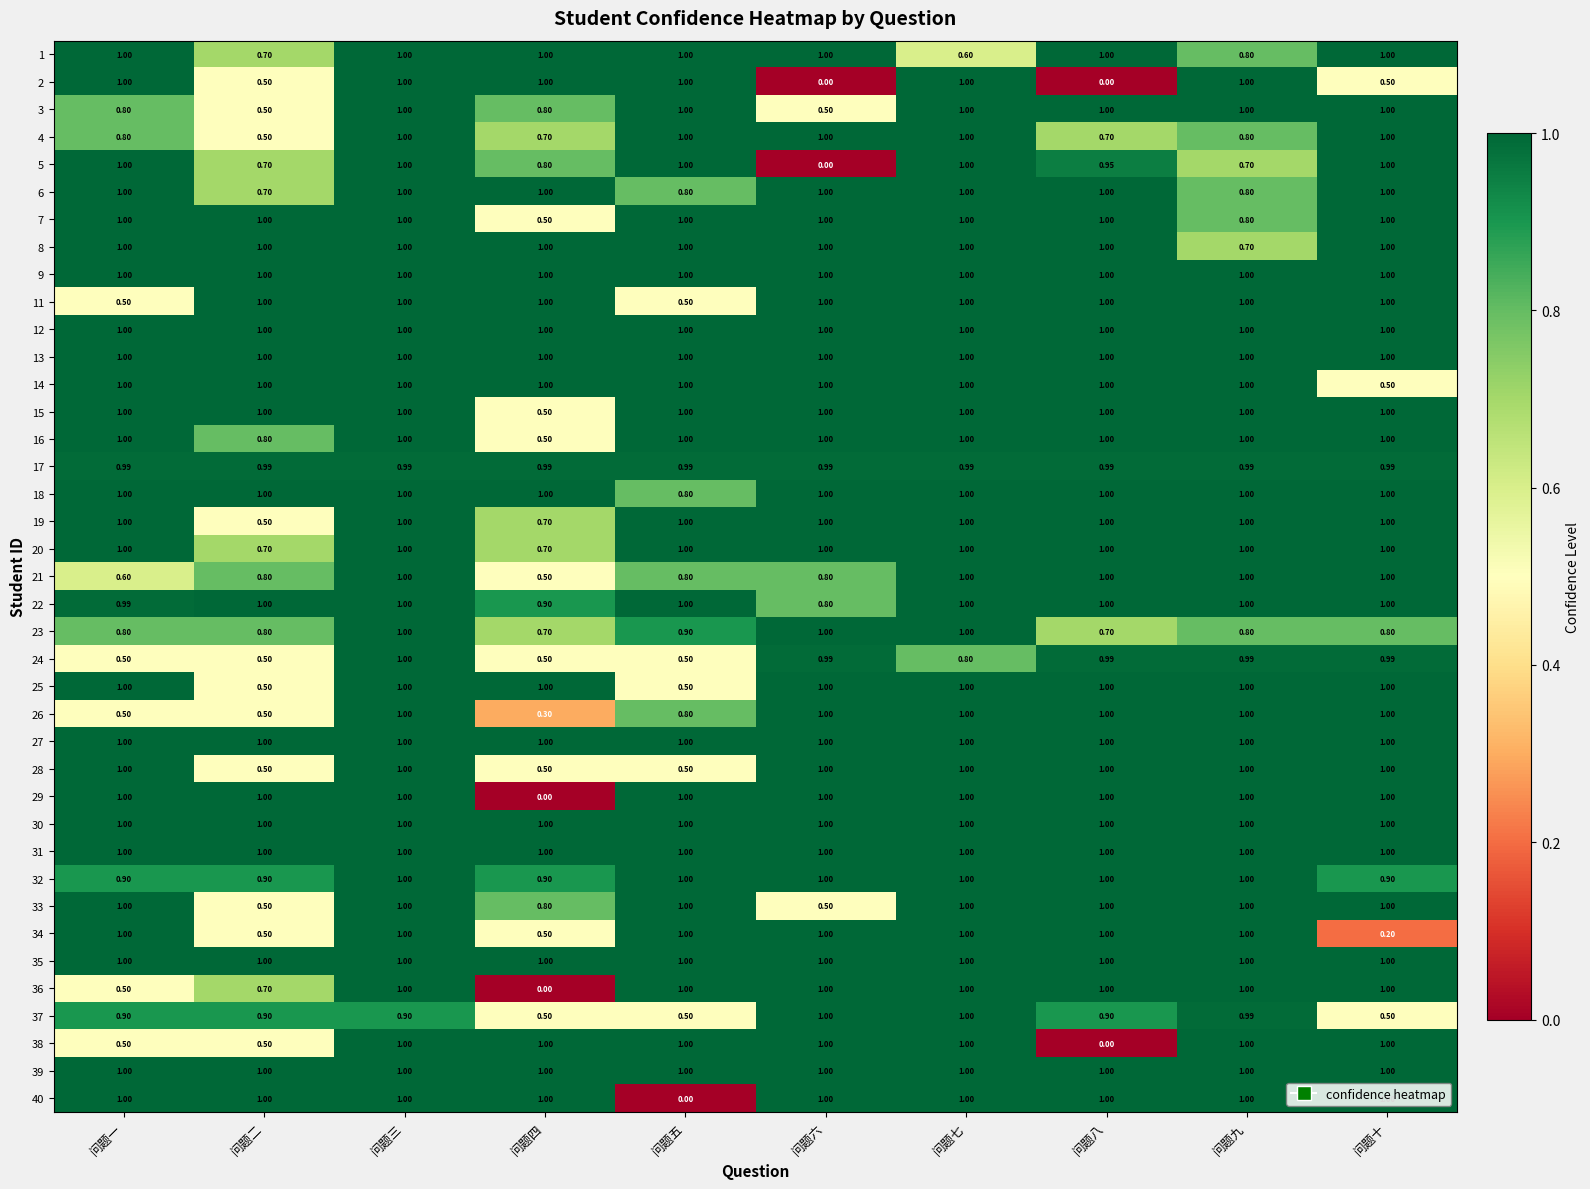

Which category has the lowest value in the 36 series?

问题四